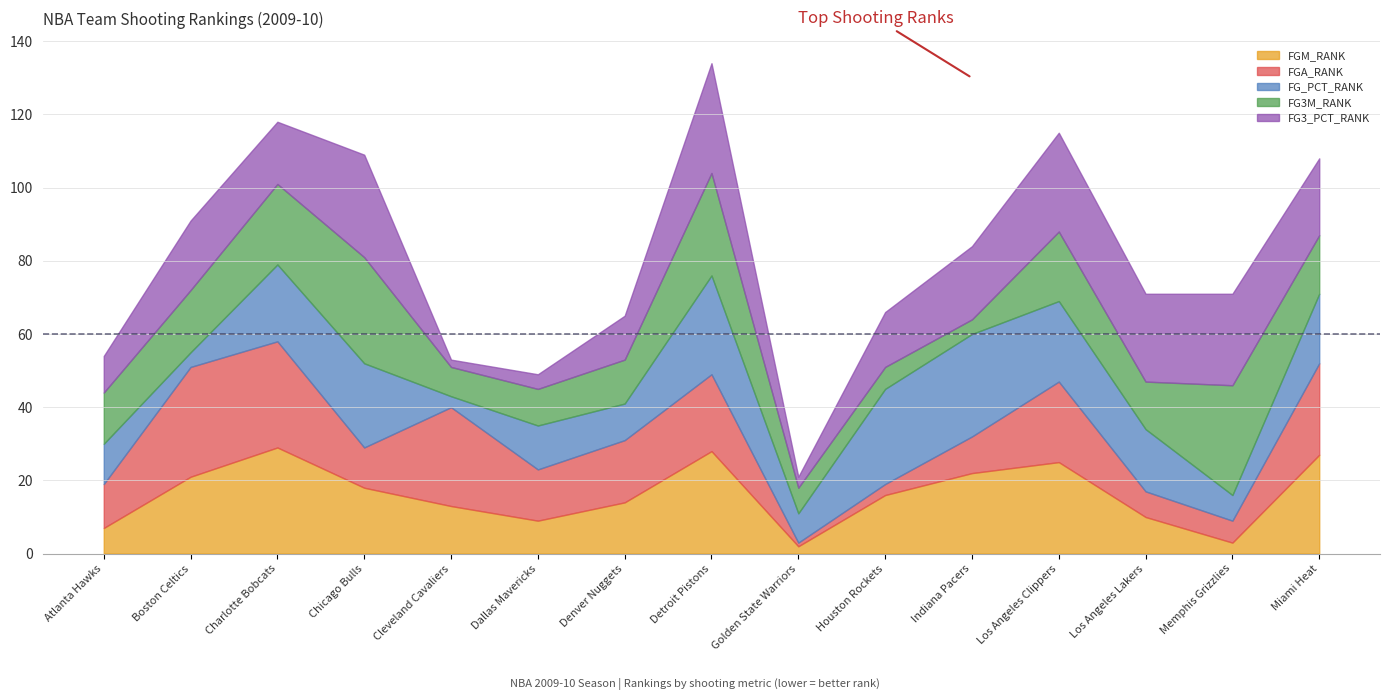

What is the label of the 5th point from the left?

Cleveland Cavaliers